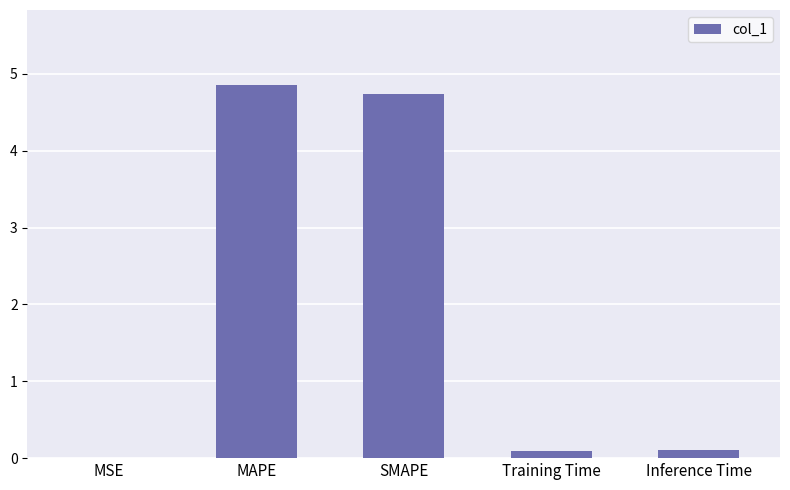

What is the change in value from MSE to MAPE?

+4.9